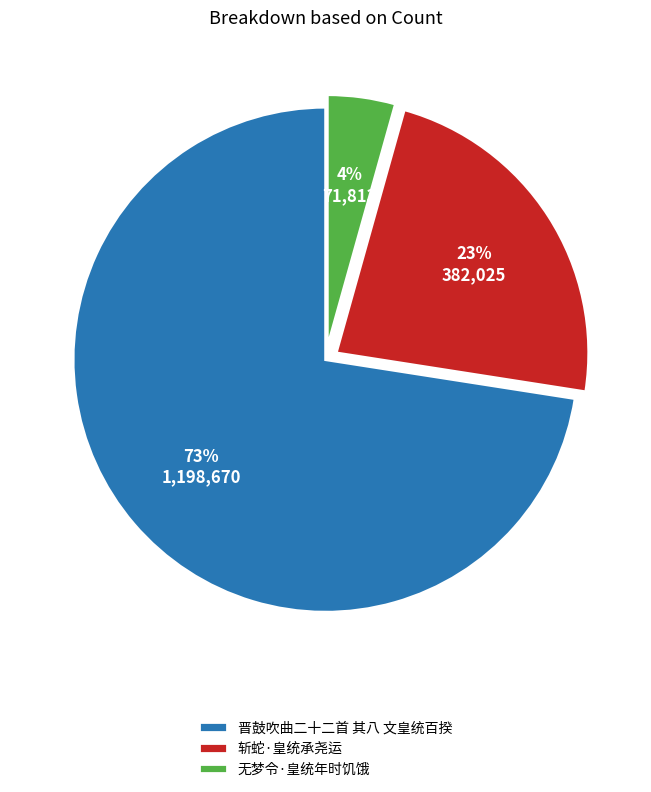

Which slice is the largest?

晋鼓吹曲二十二首 其八 文皇统百揆